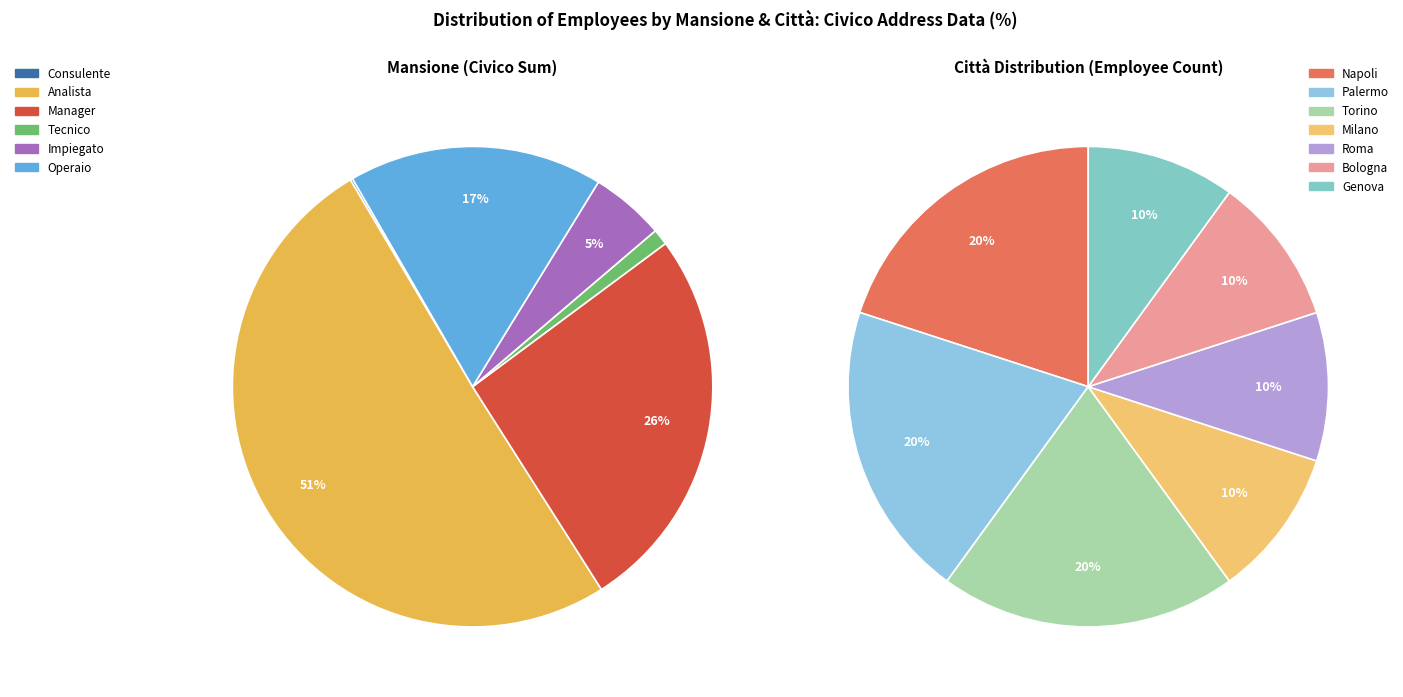

True or false: Impiegato accounts for 34% of the total.

False